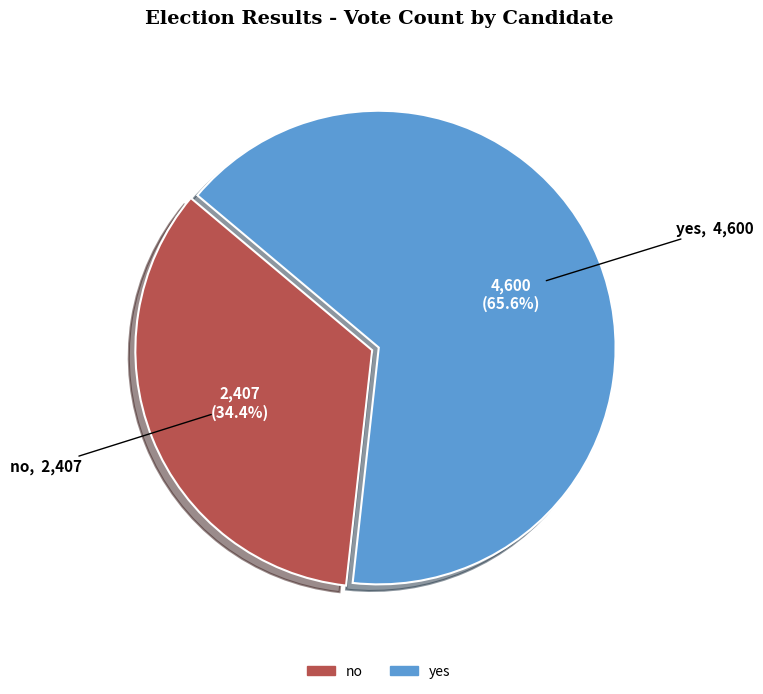

Rank the categories by value from highest to lowest.

yes, no